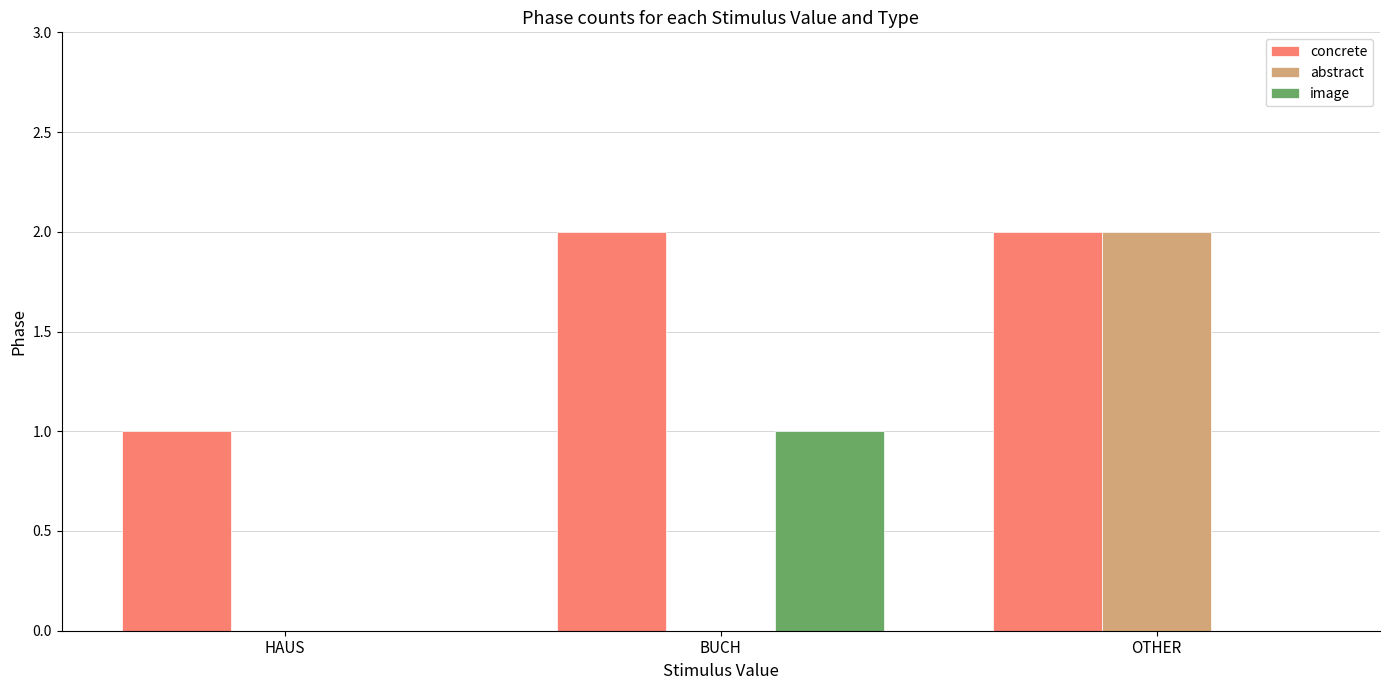

Count the number of data series in this chart.

3